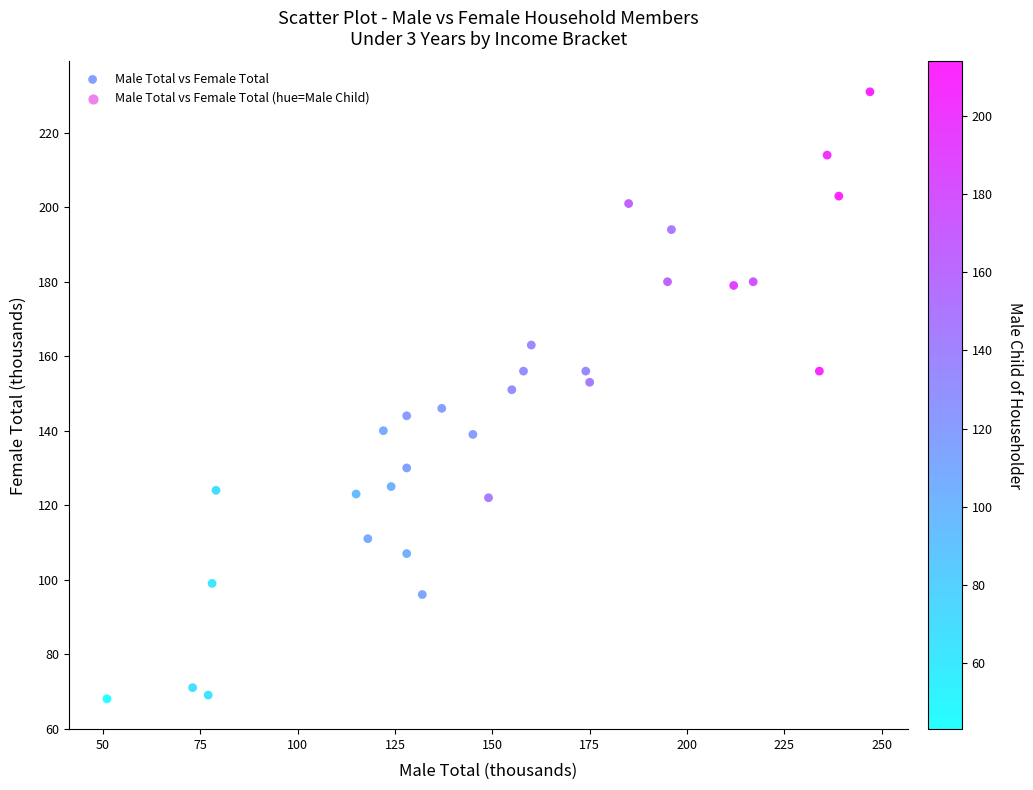

What is the range of Y values (max minus min)?

163